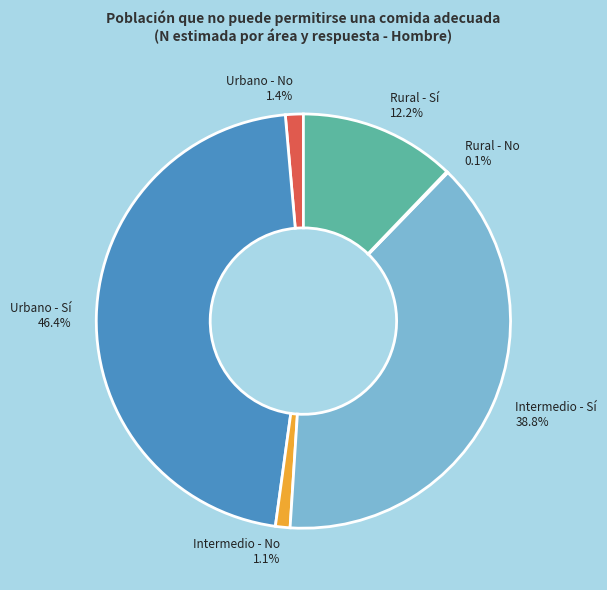

To the nearest percent, what portion does Intermedio - Sí represent?

39%